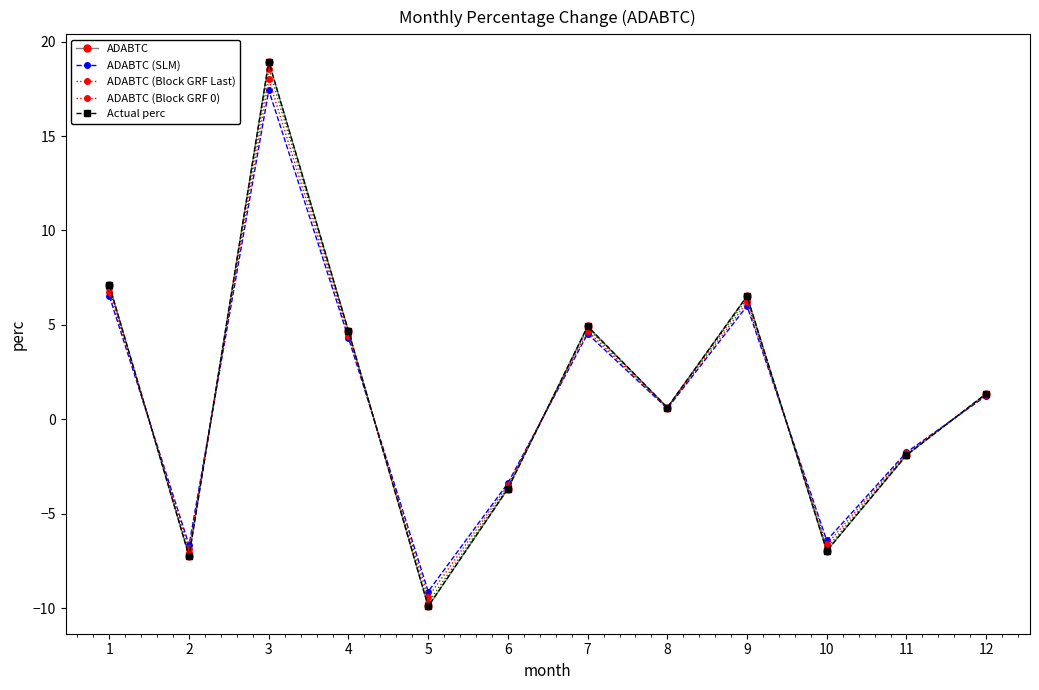

In ADABTC, how many points are lower than both neighbors (excluding endpoints)?

4